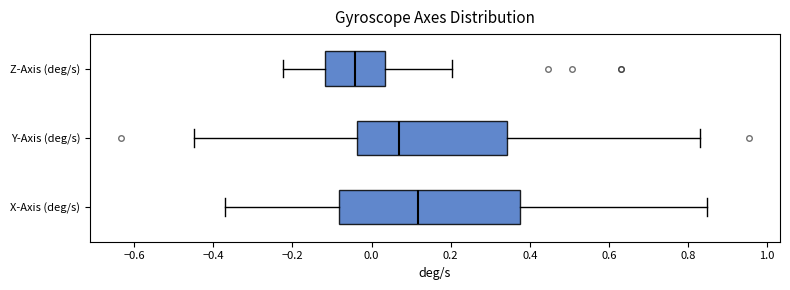

Reading bottom to top, transcribe this box plot: for each box, give where its median line is, the range the box spans, and where its two whiskers end, as read against the x-axis. The values are not printed on the chart, so give them approximately, as read against the axis.

X-Axis (deg/s): median 0.12, box -0.08 to 0.38, whiskers -0.38 to 0.84
Y-Axis (deg/s): median 0.06, box -0.04 to 0.34, whiskers -0.44 to 0.84
Z-Axis (deg/s): median -0.04, box -0.12 to 0.04, whiskers -0.22 to 0.20